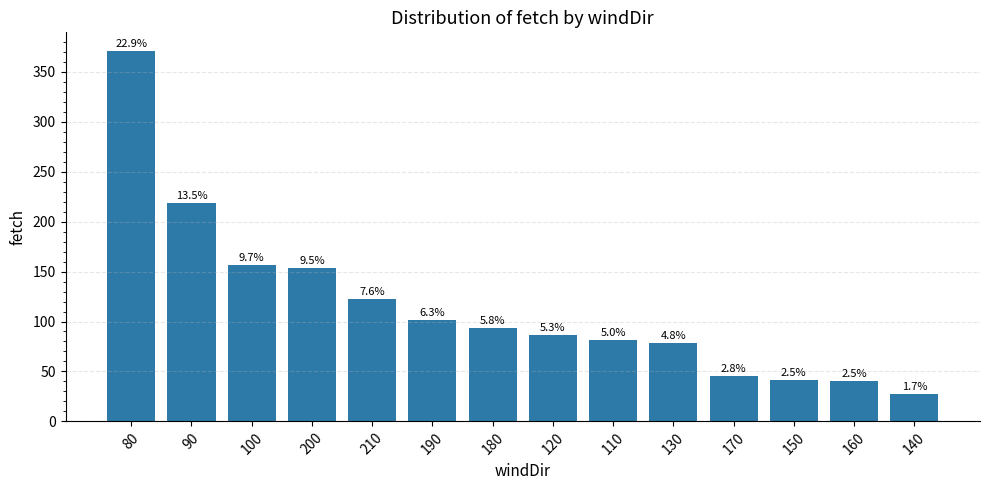

How many bars are there in total?

14